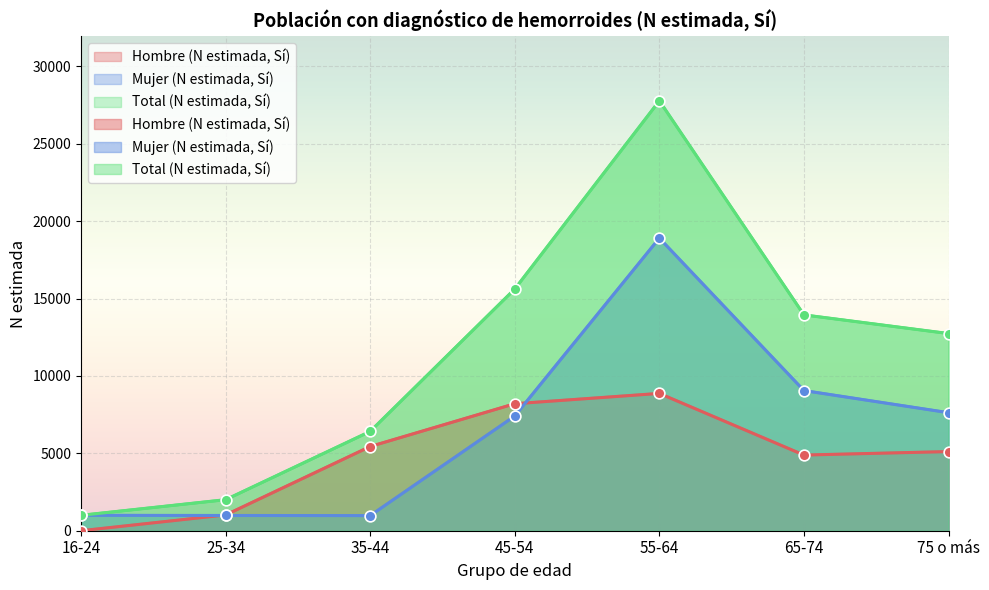

At which category is the sum across all series the highest?

55-64